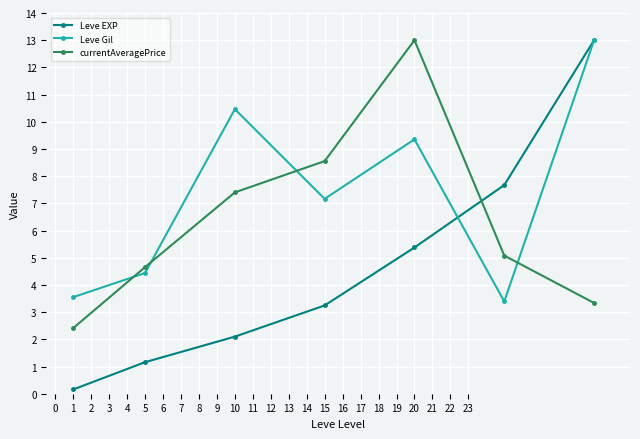

Rank the series by their average value, from highest to lowest.

Leve Gil, currentAveragePrice, Leve EXP